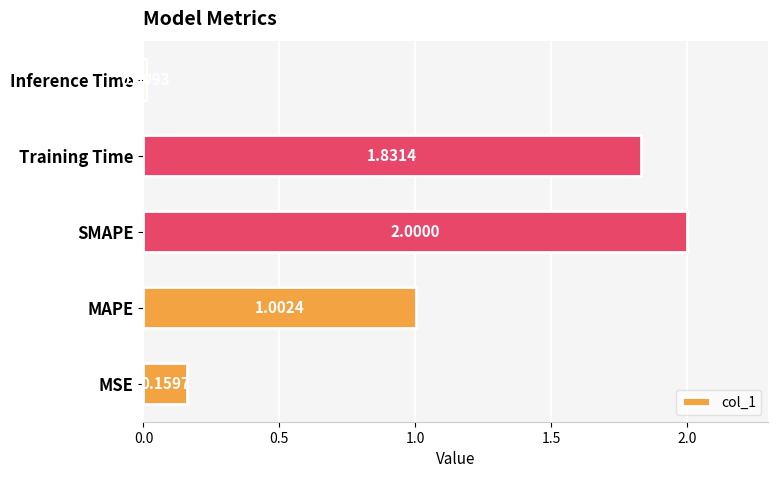

At which label is the value closest to 1?

MAPE